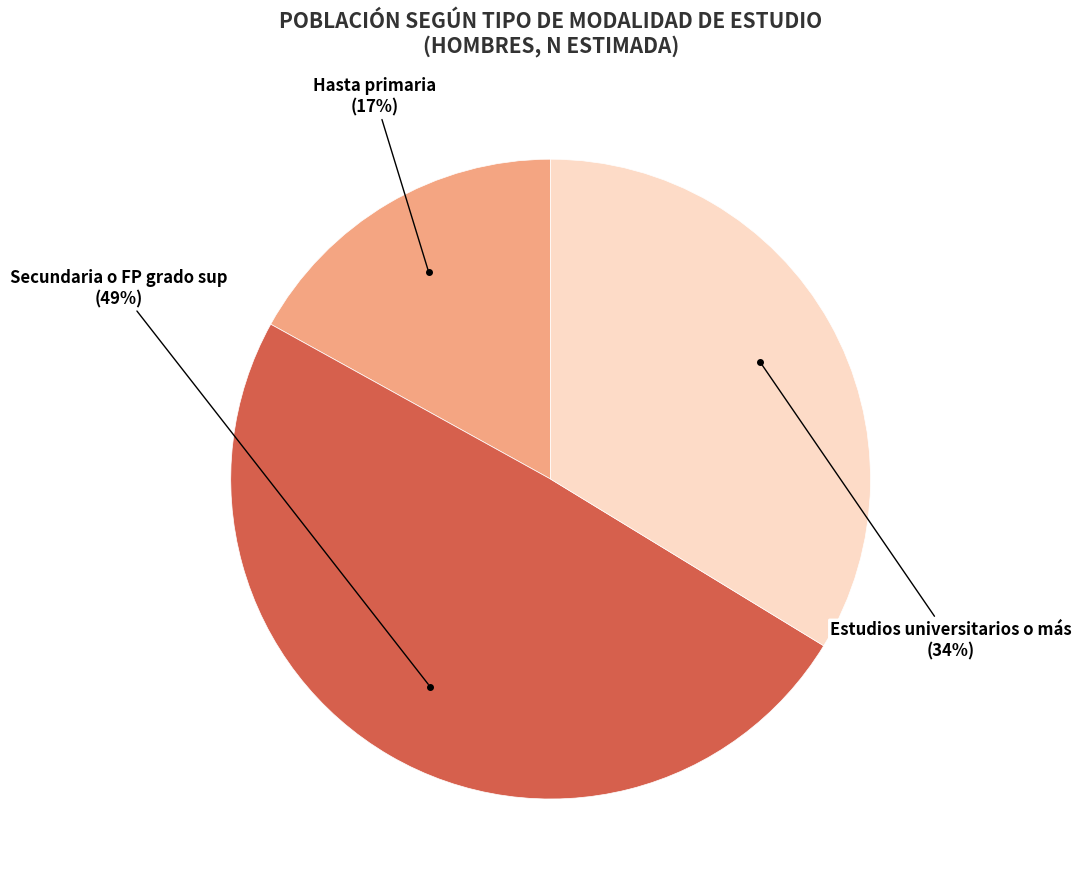

To the nearest percent, what is the difference between the largest and smallest slice percentages?

32%